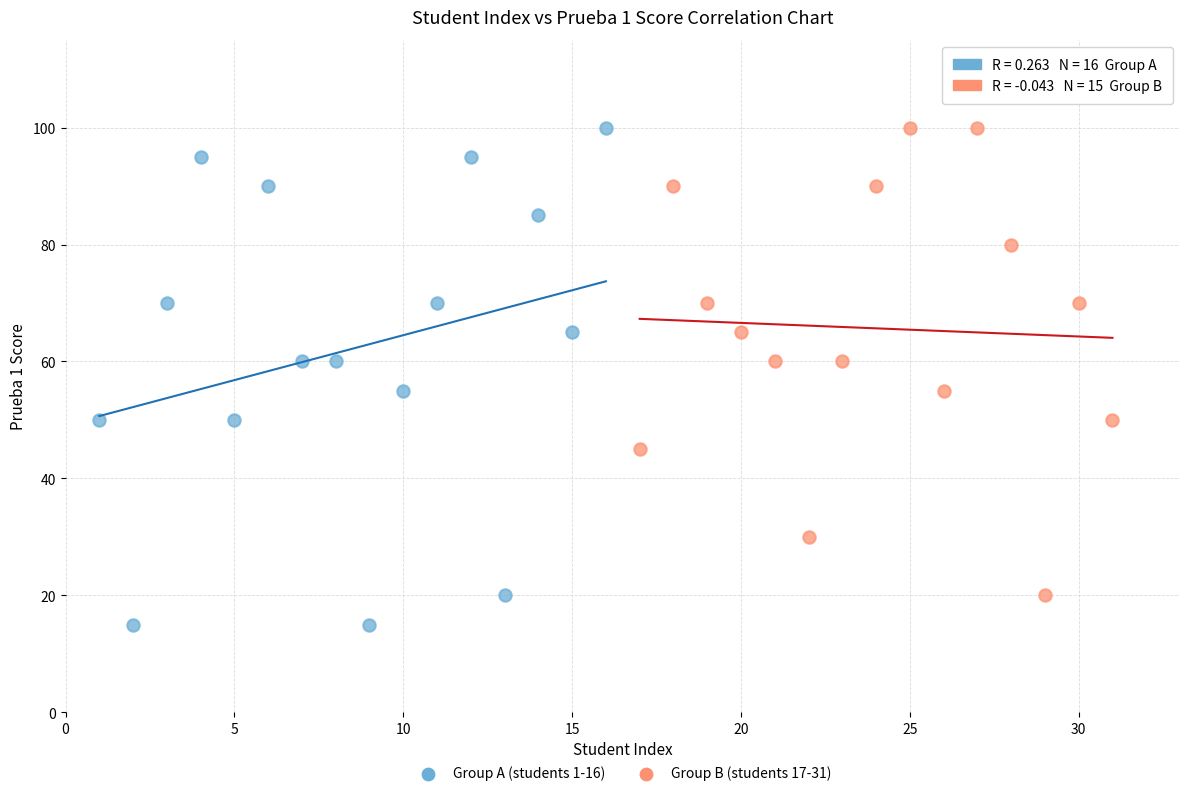

Which series has the largest Y range (max minus min)?

Group A (students 1-16)